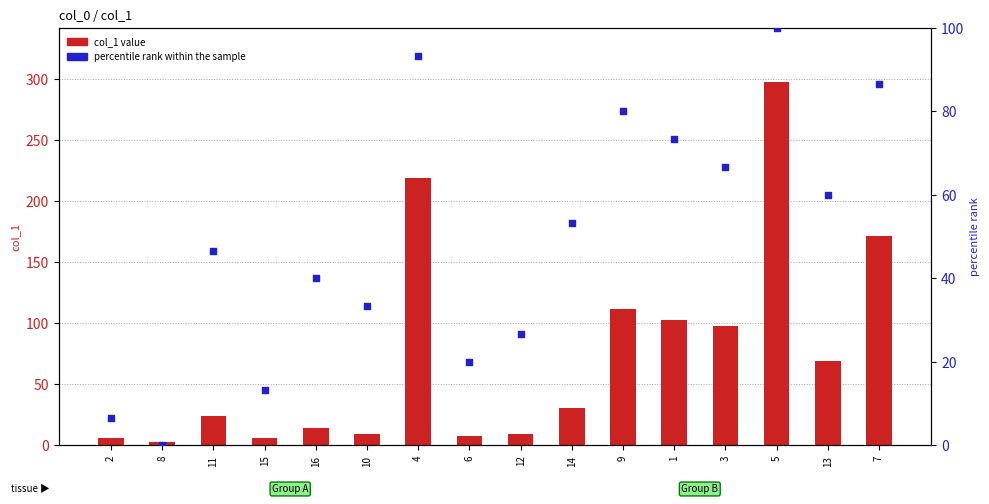

At how many categories does at least one series exceed 2?

16